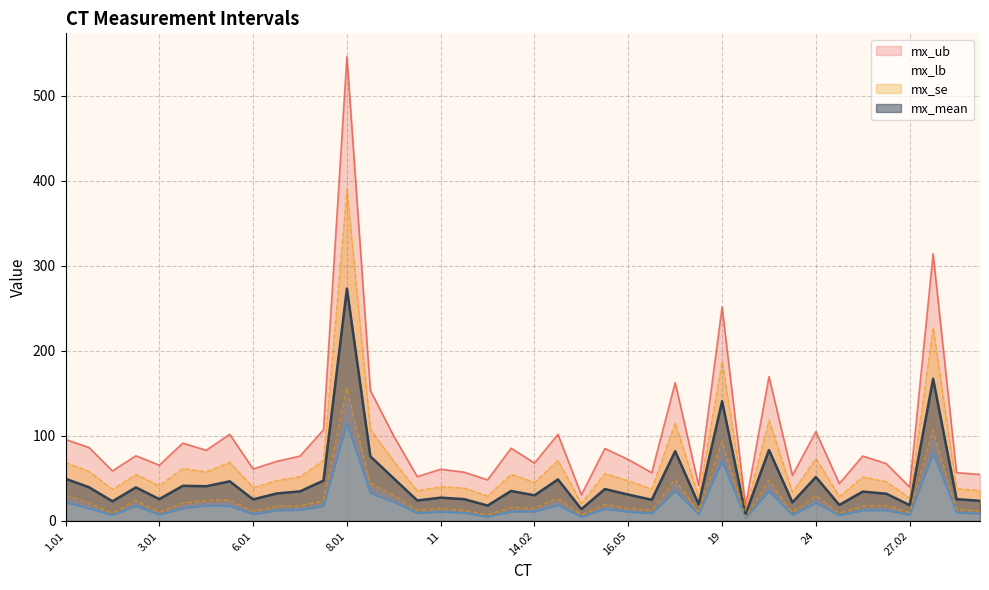

Which series has the widest spread of values?

mx_ub